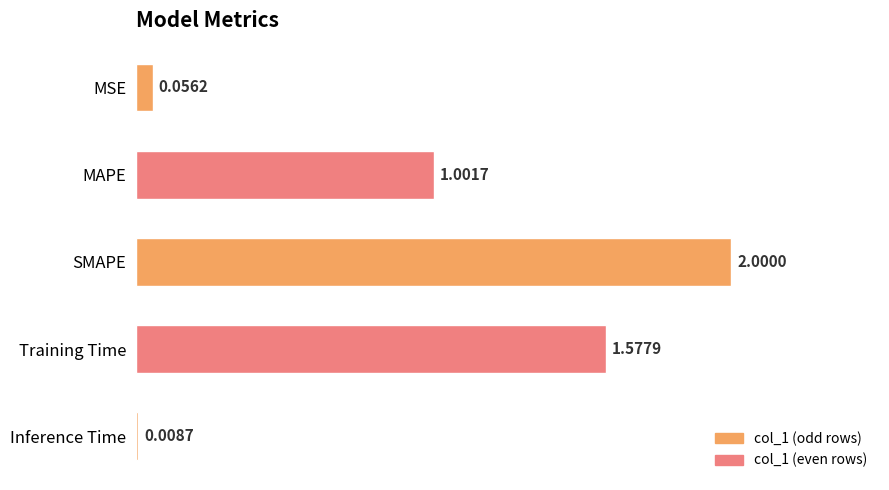

What is the difference between the maximum and minimum values?

2.0